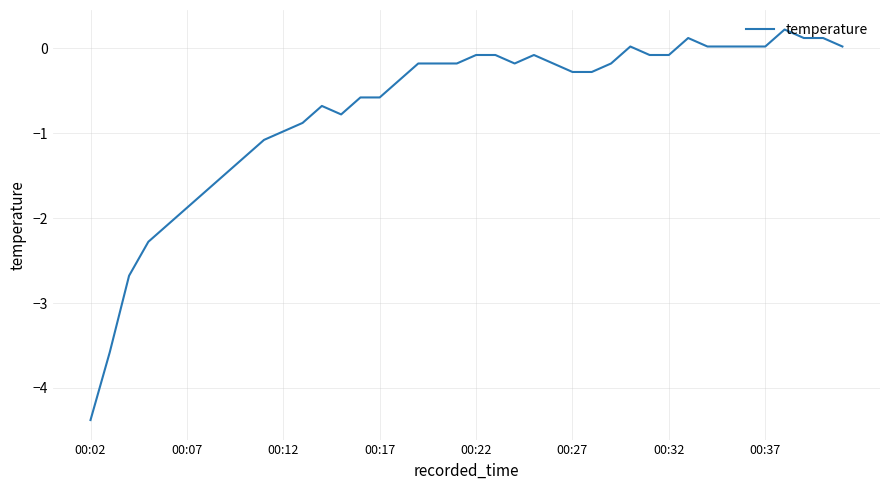

What is the difference between the maximum and minimum values?

4.6